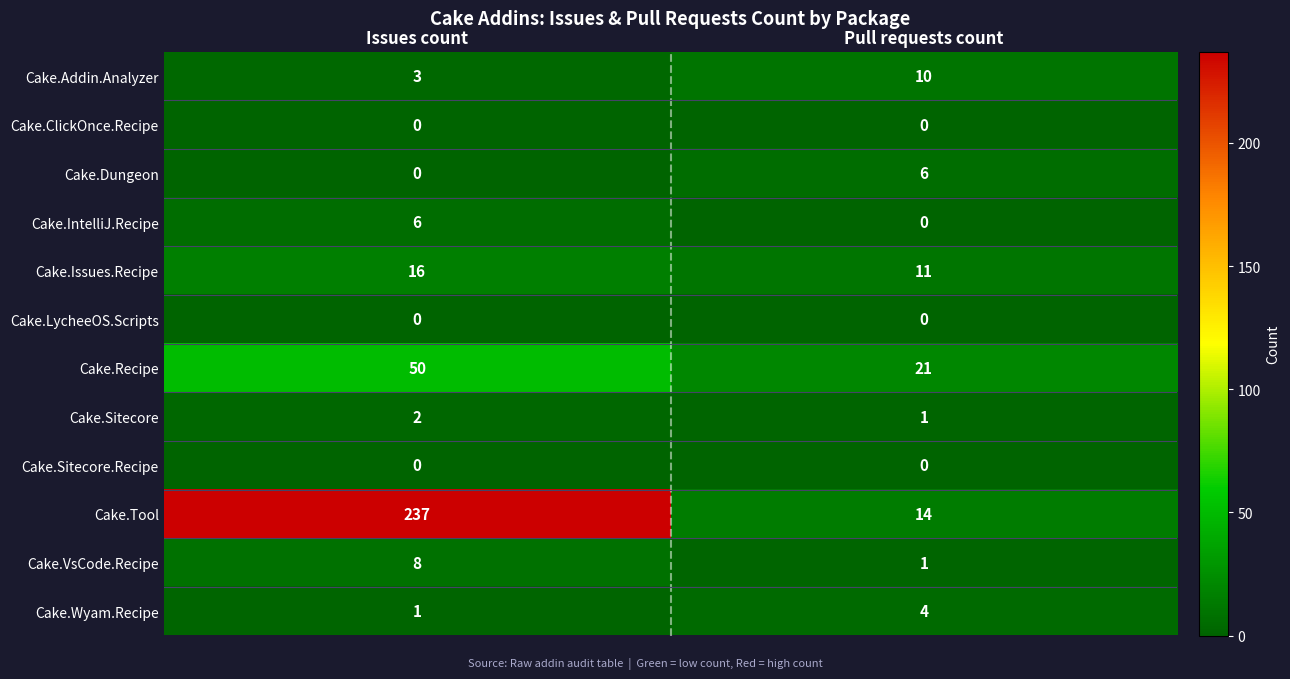

How many data points in Cake.Sitecore are less than 2?

1